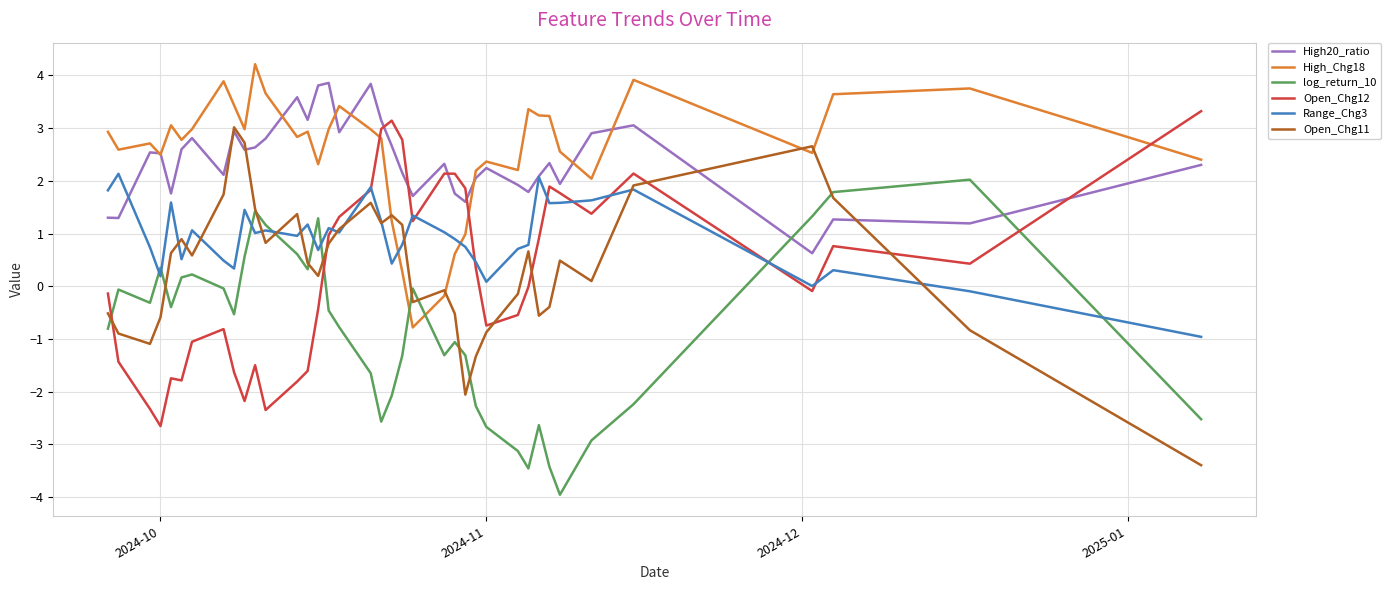

What is the smallest value displayed?

-4.0